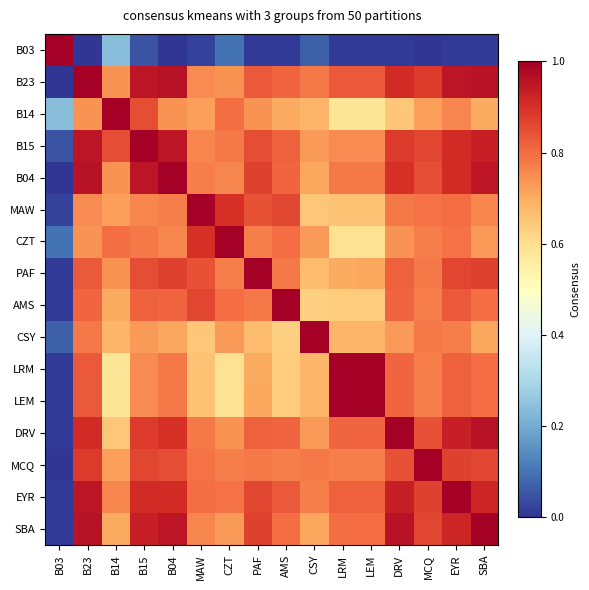

At which category is the sum across all series the highest?

EYR